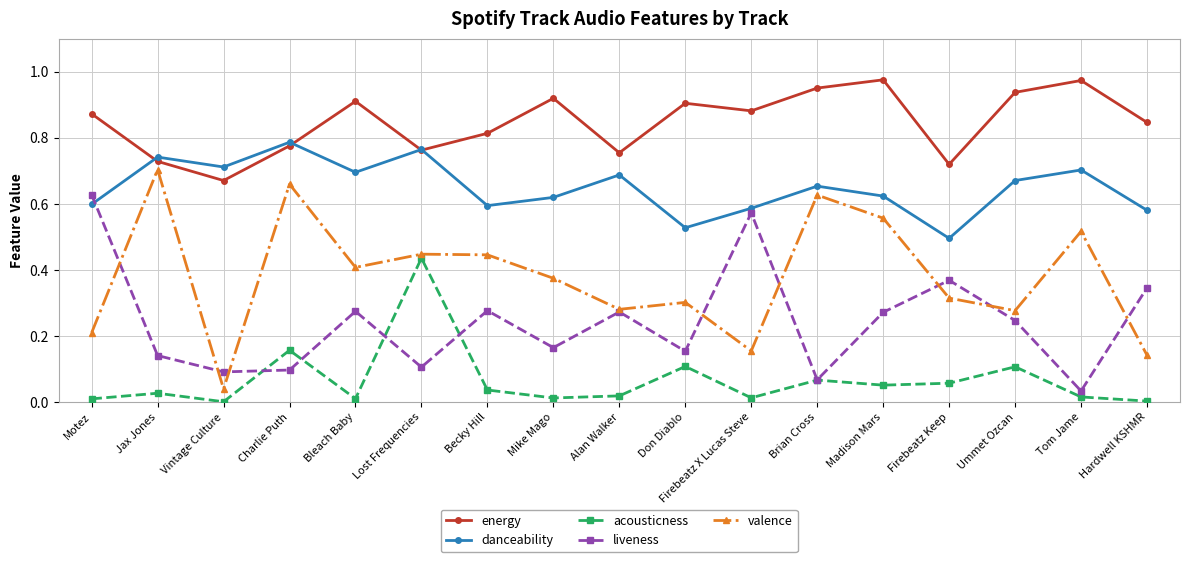

What is the total value across all series at Ummet Ozcan?

2.2